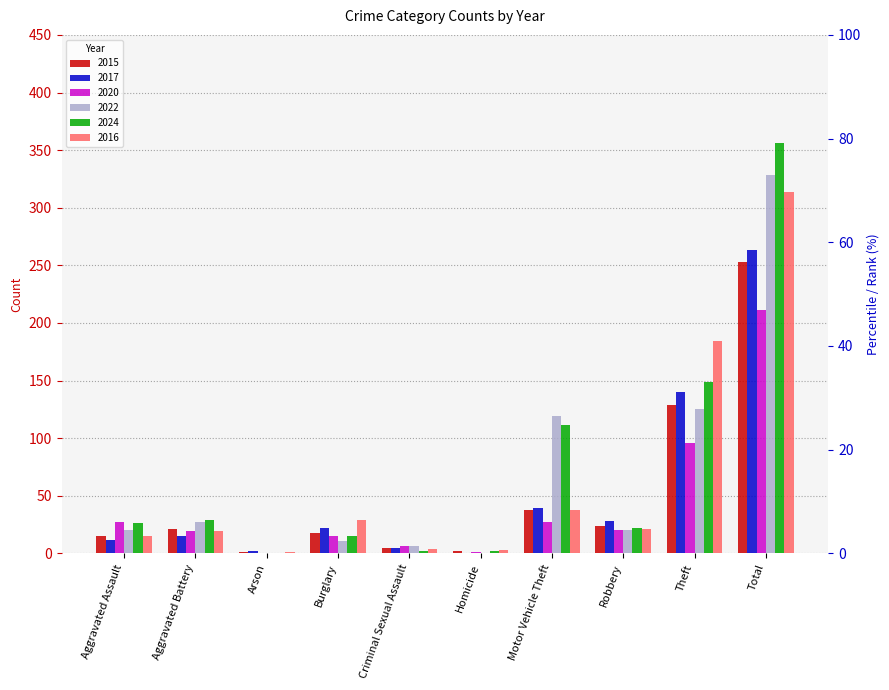

List the series in order of their peak value, highest first.

2024, 2022, 2016, 2017, 2015, 2020